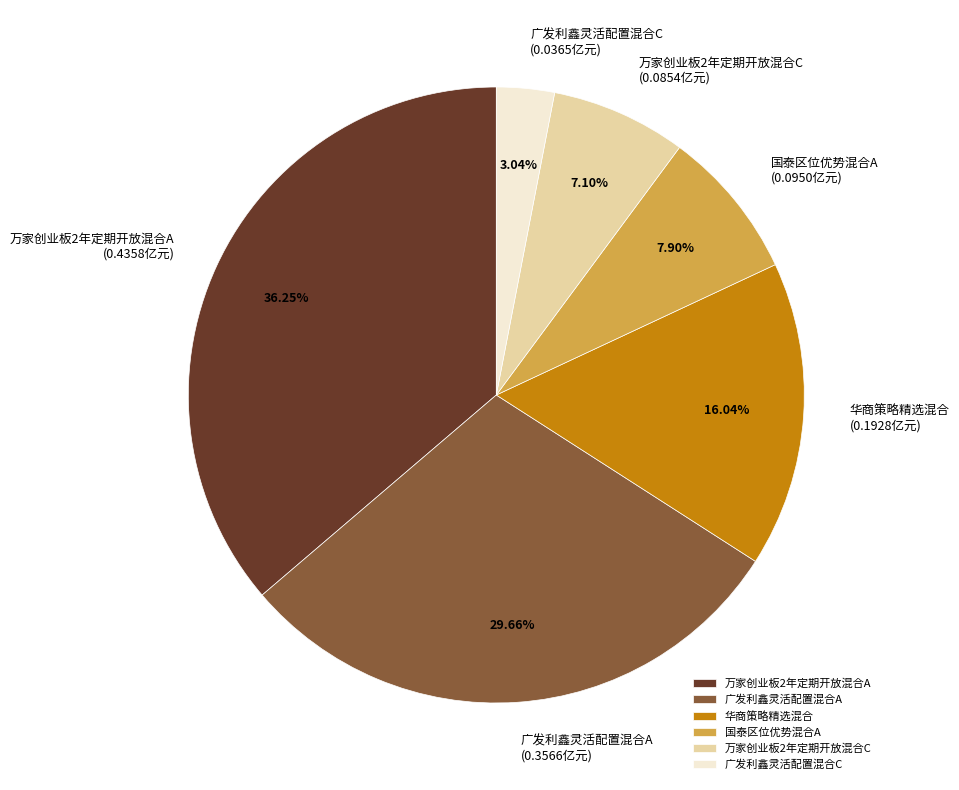

To the nearest percent, what portion does 万家创业板2年定期开放混合C represent?

7%